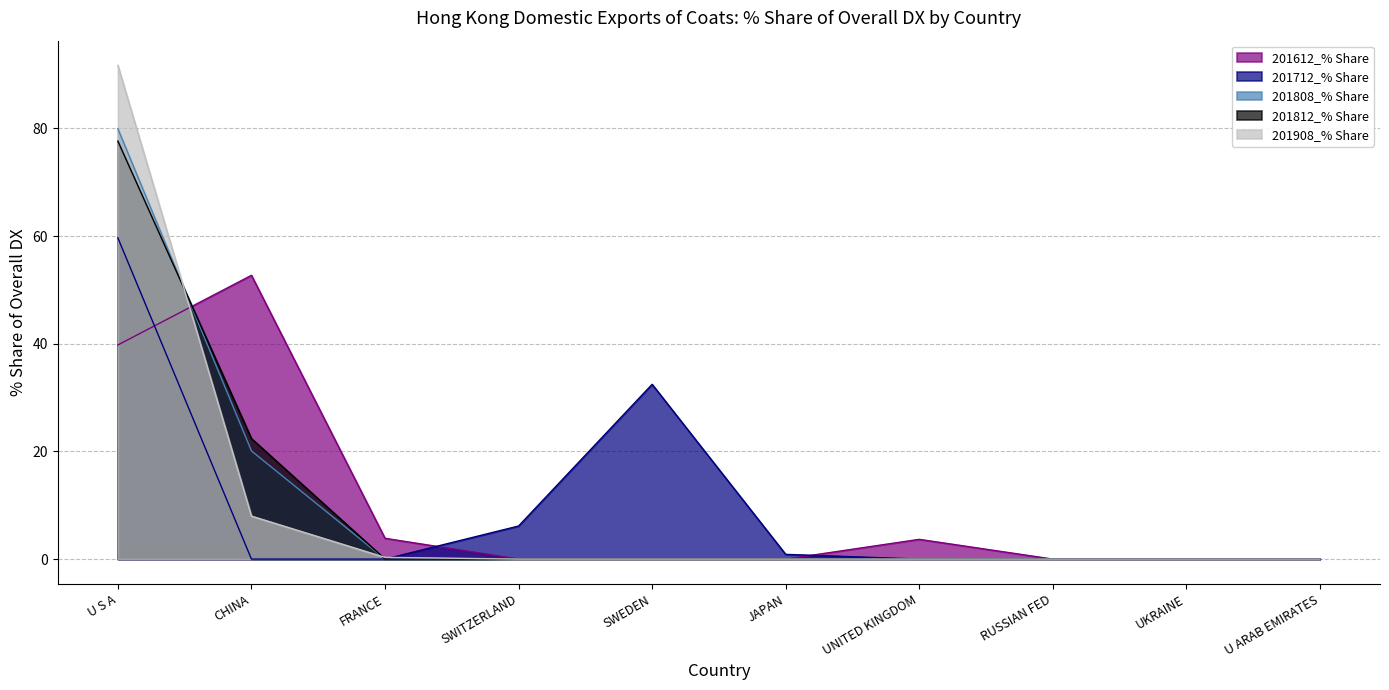

Rank the categories by 201612_% Share value from highest to lowest.

CHINA, U S A, FRANCE, UNITED KINGDOM, SWITZERLAND, SWEDEN, JAPAN, RUSSIAN FED, UKRAINE, U ARAB EMIRATES